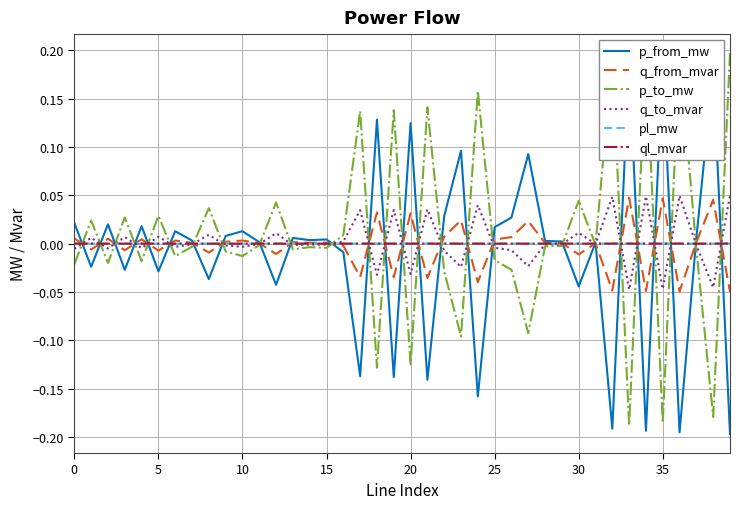

Is this an area chart (filled region under the line)?

No